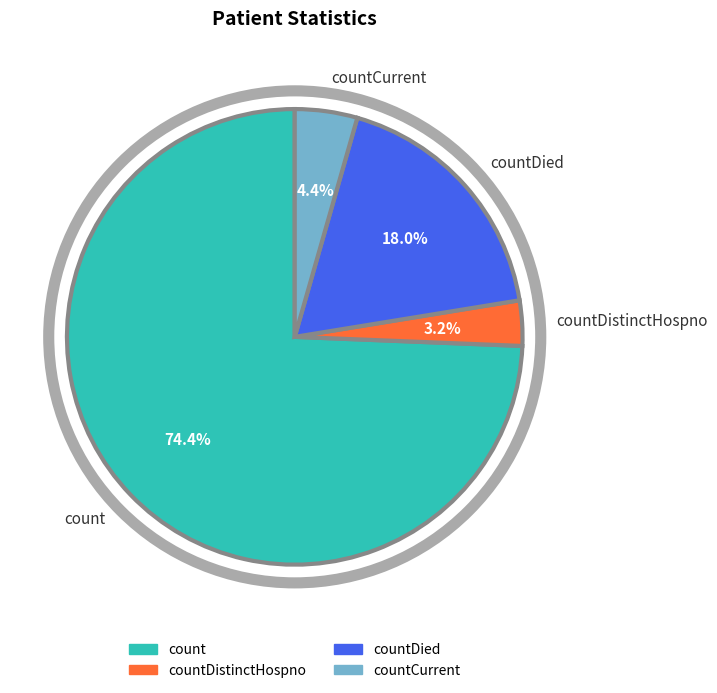

How many slices are in this pie chart?

4